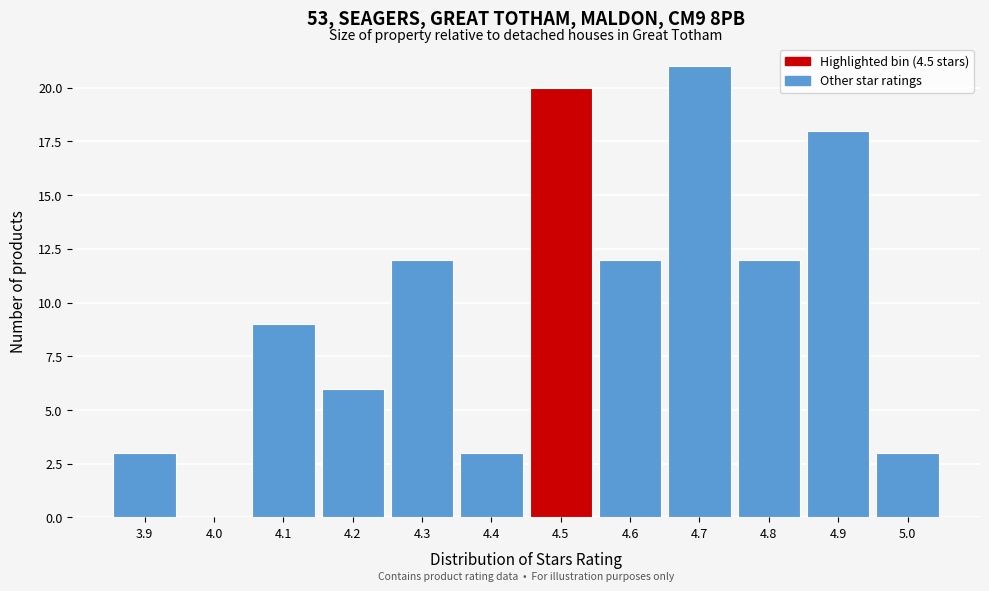

What is the height of the bar covering 4.85 to 4.95 on the x-axis? The values are not printed on the chart, so give them approximately, as read against the axis.

18